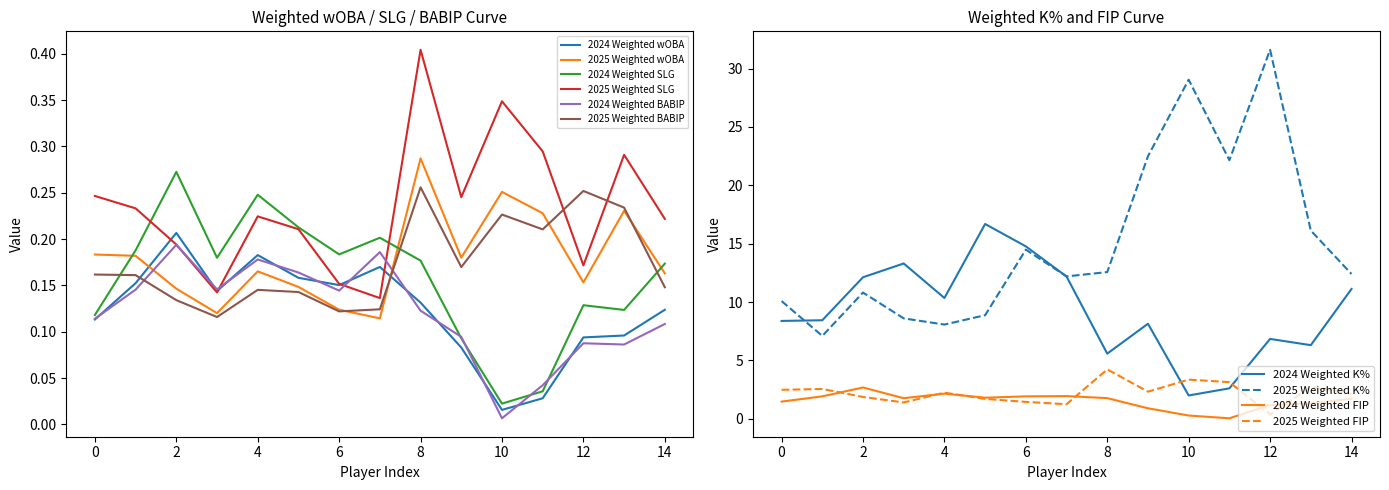

Reading left to right, what are all the values shown in this chart?

Weighted wOBA: 0.1	0.2	0.2	0.2	0.2	0.1	0.1	0.1	0.2	0.2	0.2	0.1	0.2	0.1	0.2	0.1	0.1	0.3	0.1	0.2	0.0	0.3	0.0	0.2	0.1	0.2	0.1	0.2	0.1	0.2
Weighted SLG: 0.1	0.2	0.2	0.2	0.3	0.2	0.2	0.1	0.2	0.2	0.2	0.2	0.2	0.2	0.2	0.1	0.2	0.4	0.1	0.2	0.0	0.3	0.0	0.3	0.1	0.2	0.1	0.3	0.2	0.2
Weighted K%: 8.4	10.1	8.4	7.1	12.1	10.8	13.3	8.6	10.3	8.1	16.7	8.9	14.8	14.5	12.2	12.2	5.6	12.6	8.1	22.5	2.0	29.0	2.6	22.2	6.8	31.6	6.3	16.1	11.1	12.4
Weighted FIP: 1.5	2.5	1.9	2.6	2.7	1.9	1.8	1.4	2.2	2.2	1.8	1.7	1.9	1.4	1.9	1.2	1.8	4.2	0.9	2.3	0.3	3.4	0.0	3.1	1.2	0.4	1.3	2.7	1.7	2.1
Weighted BABIP: 0.1	0.2	0.1	0.2	0.2	0.1	0.1	0.1	0.2	0.1	0.2	0.1	0.1	0.1	0.2	0.1	0.1	0.3	0.1	0.2	0.0	0.2	0.0	0.2	0.1	0.3	0.1	0.2	0.1	0.1